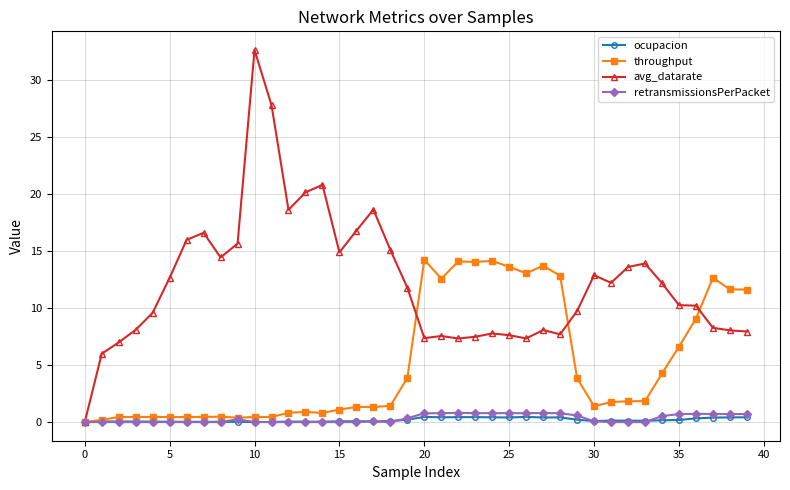

Which series has the largest range (max minus min)?

avg_datarate